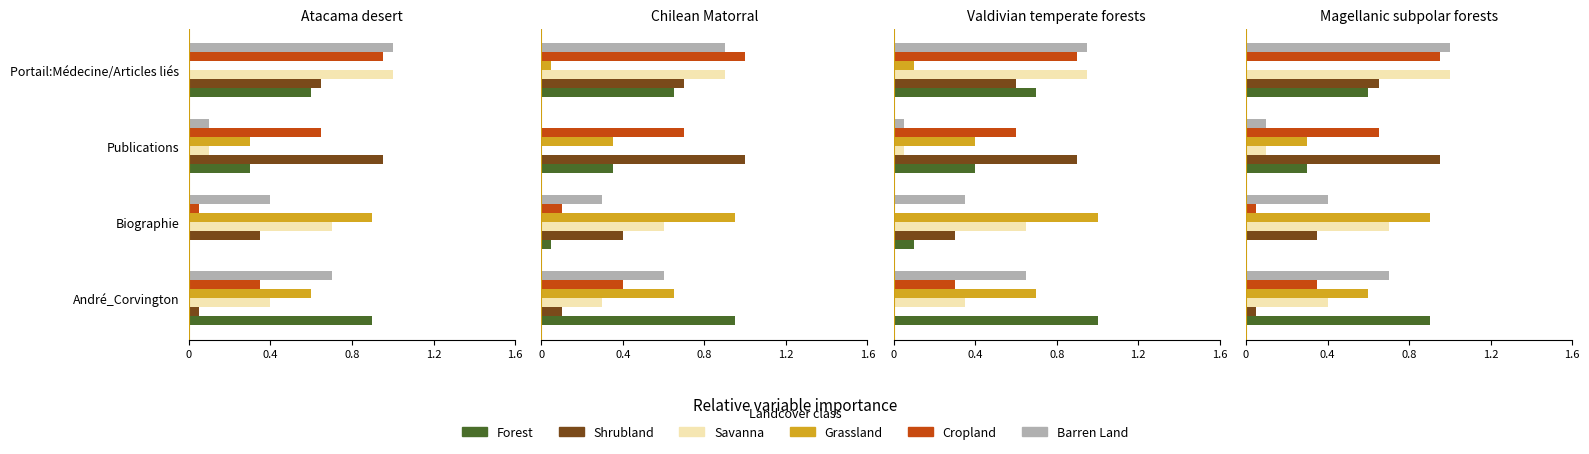

List the series in order of their peak value, lowest first.

Forest, Grassland, Shrubland, Cropland, Savanna, Barren Land